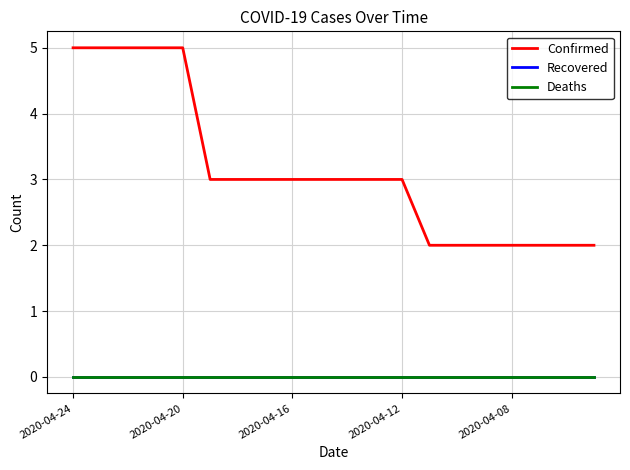

Does the chart have visible grid lines?

Yes